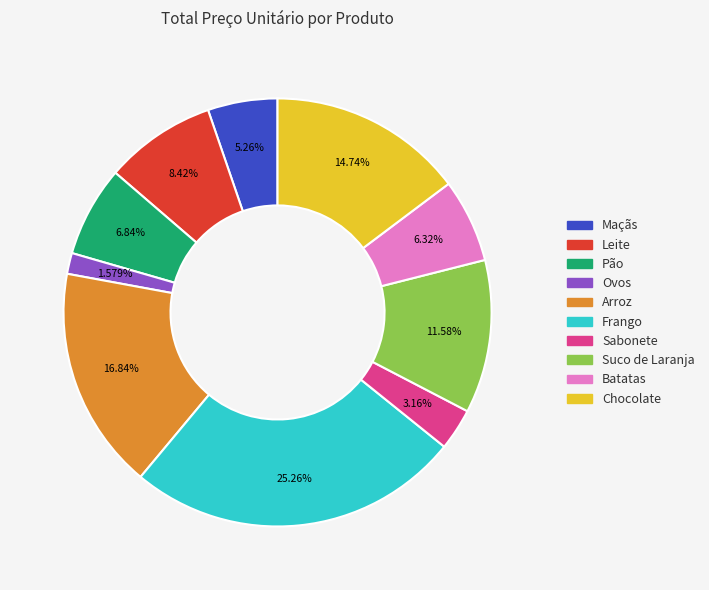

To the nearest percent, what is the difference between the largest and smallest slice percentages?

24%